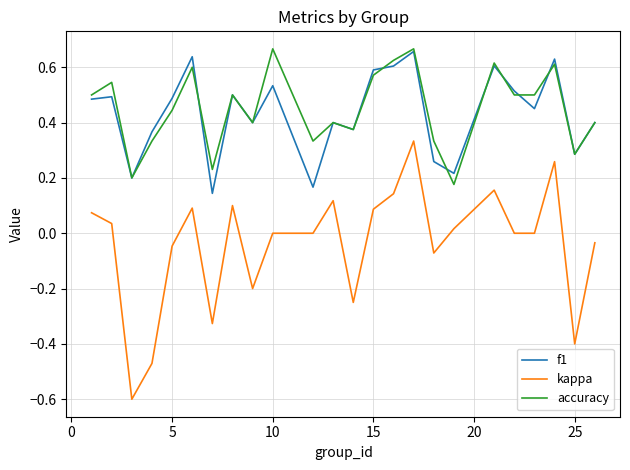

True or false: kappa and accuracy intersect in this chart.

False